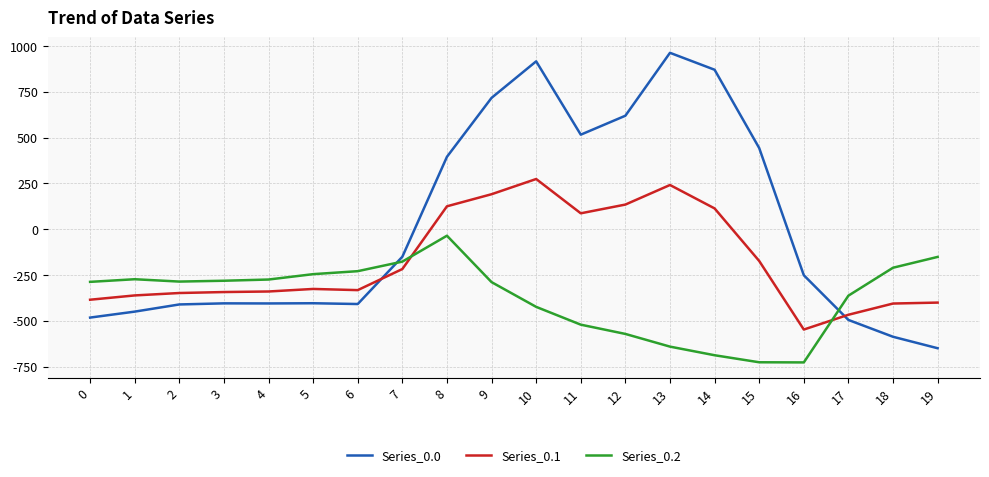

Between which two adjacent categories do Series_0.1 and Series_0.0 first intersect?

6 and 7